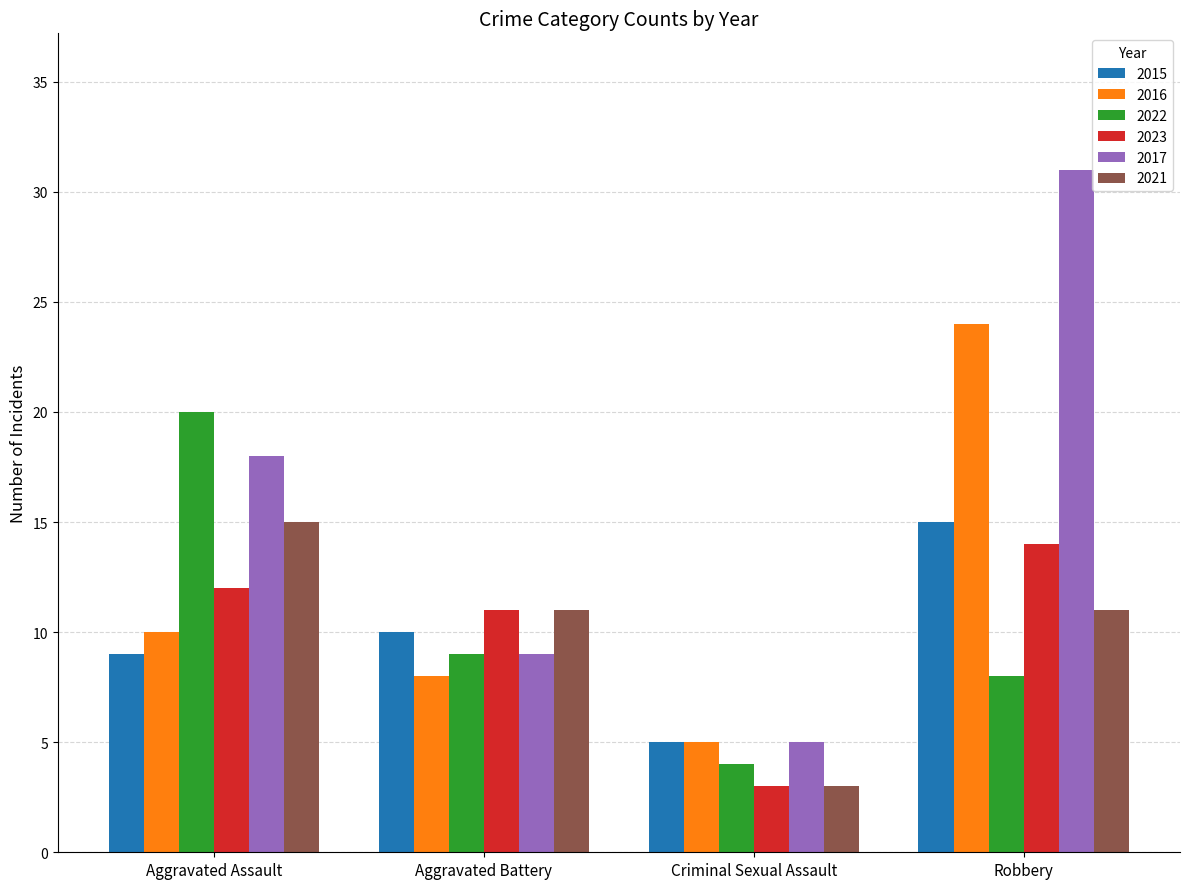

At which label is 2022 closest to 12?

Aggravated Battery